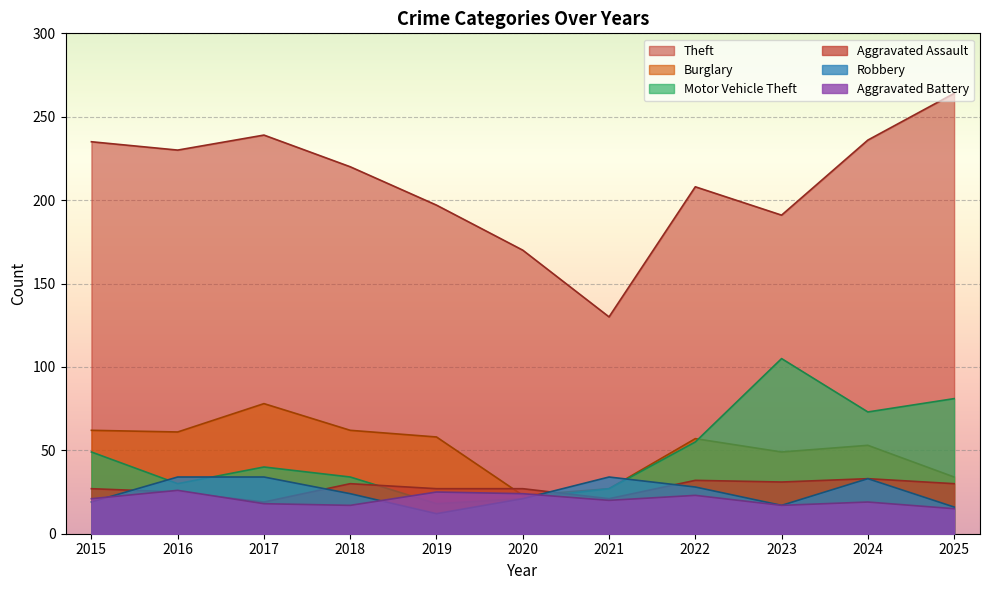

What is the sum of all Aggravated Battery values?

225